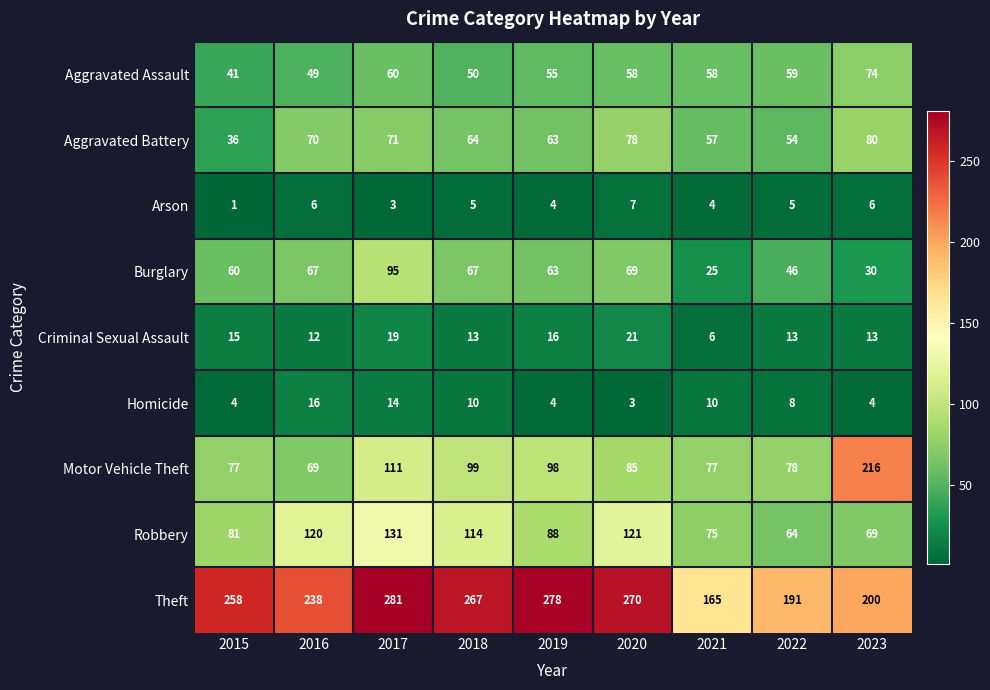

List the series in order of their peak value, highest first.

Theft, Motor Vehicle Theft, Robbery, Burglary, Aggravated Battery, Aggravated Assault, Criminal Sexual Assault, Homicide, Arson